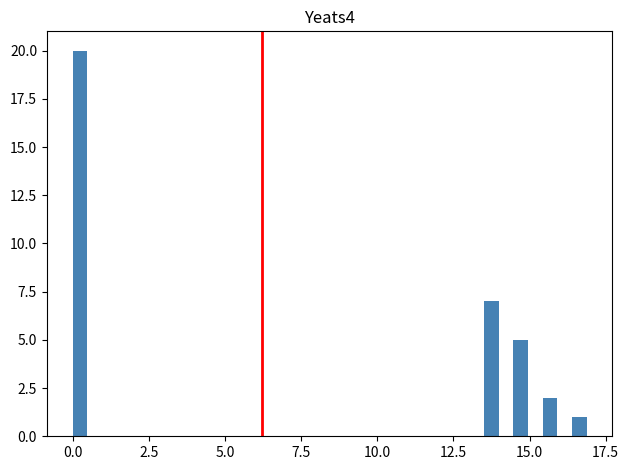

Read against the x-axis, roughly where is the centre of the tallest bar?

0.0